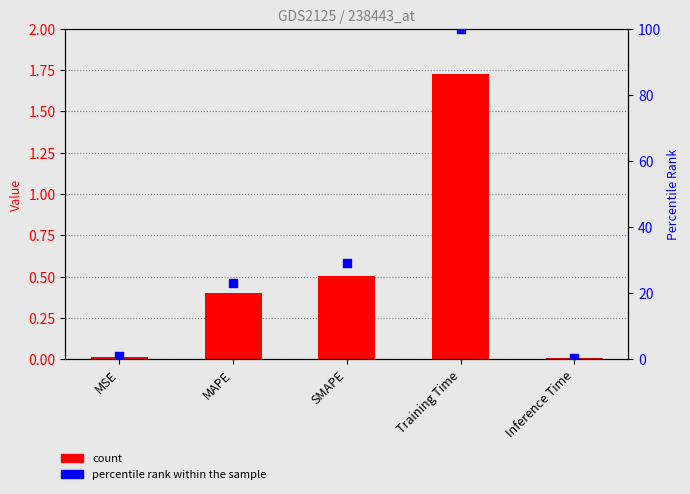

Which series reaches the maximum Y coordinate?

percentile rank within the sample